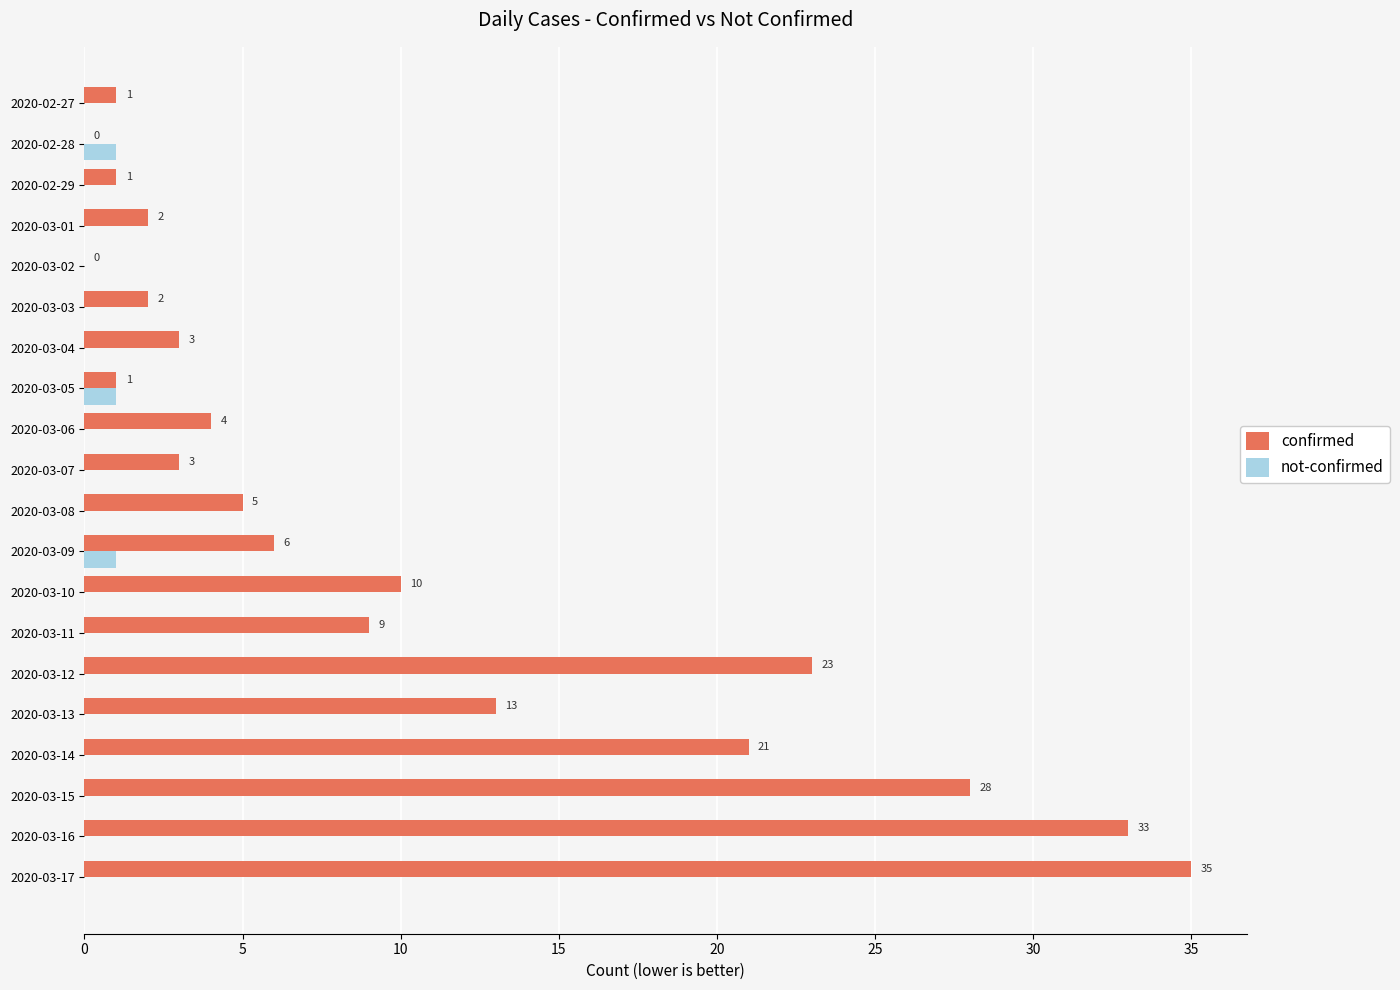

Which label corresponds to the largest value in the chart?

2020-03-17